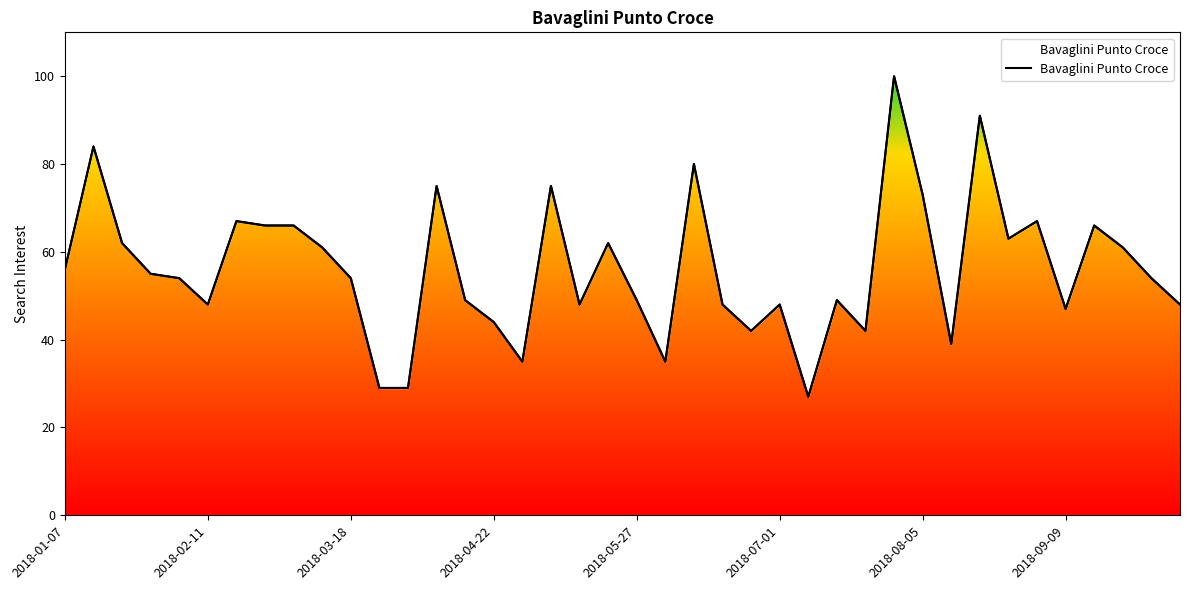

How many lines are shown in the chart?

1